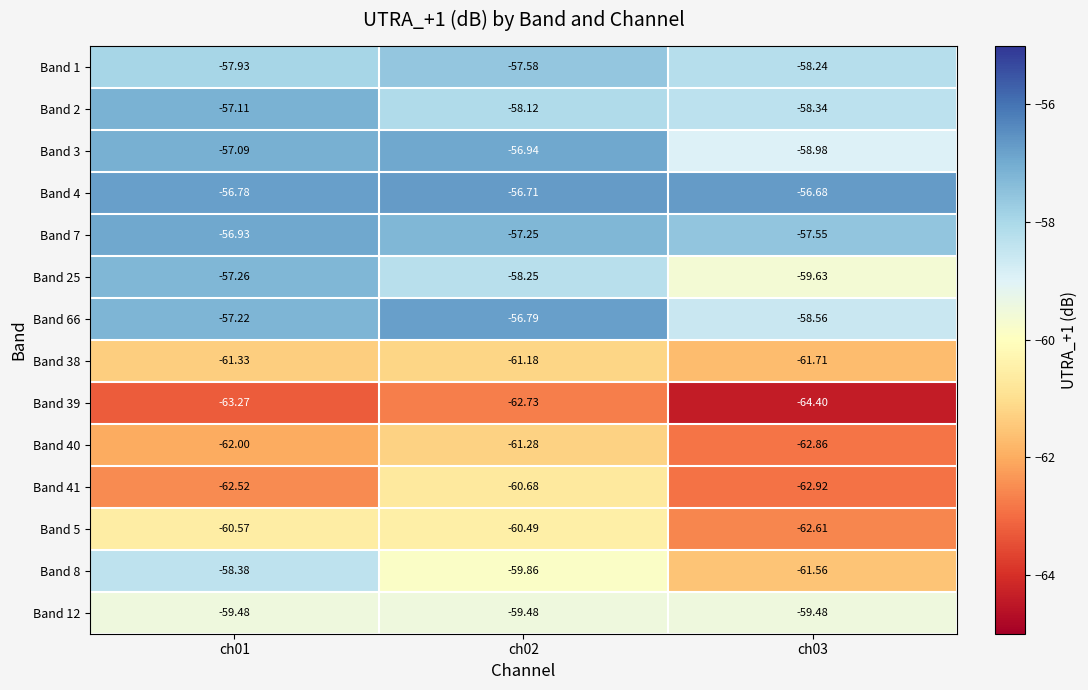

How many distinct data groups are displayed?

14